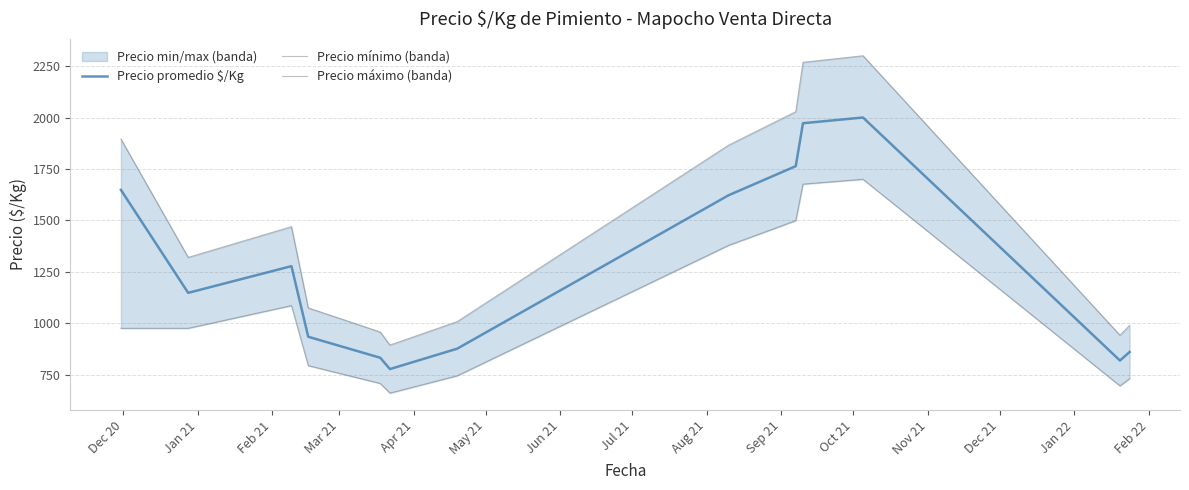

What is the maximum value for Precio promedio $/Kg?

2000.0